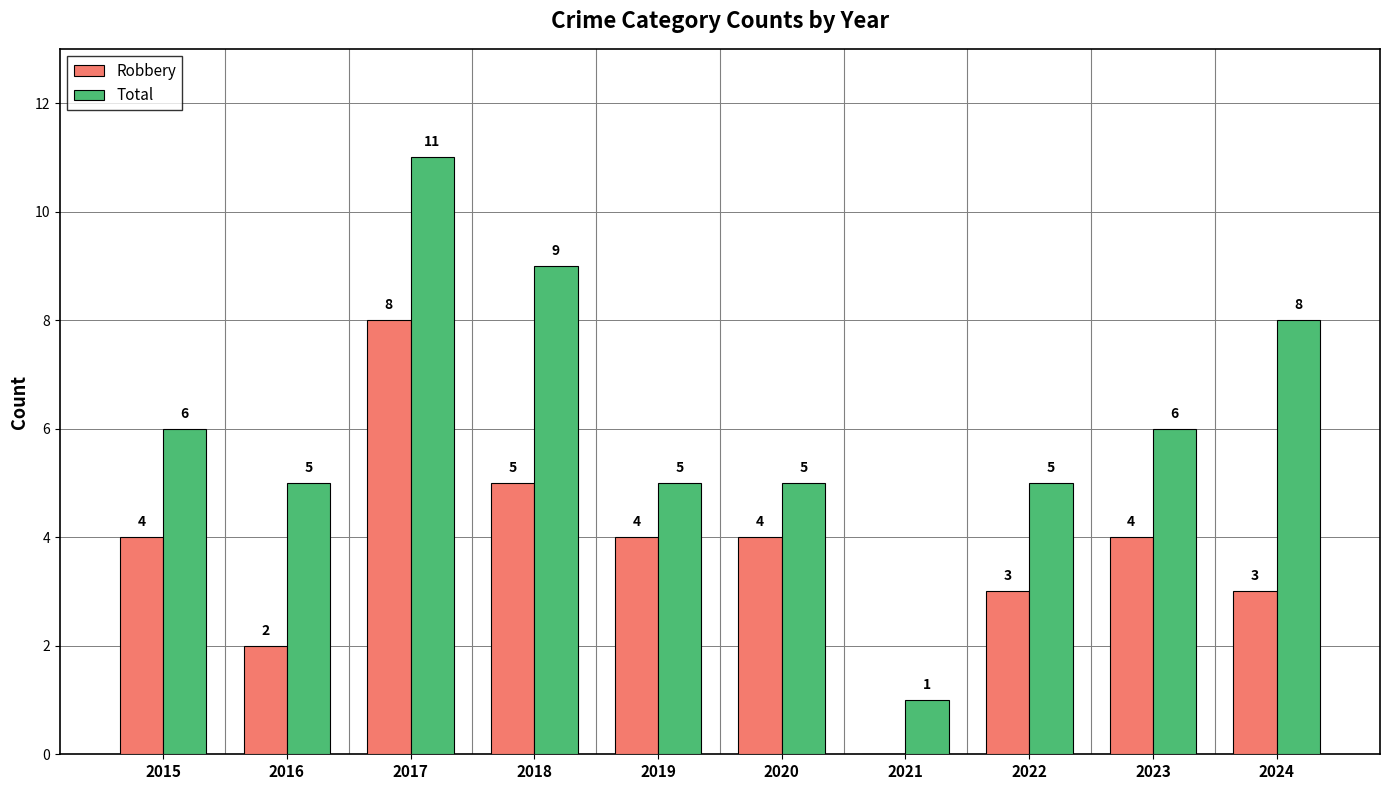

How many Total values are between 5 and 8?

7